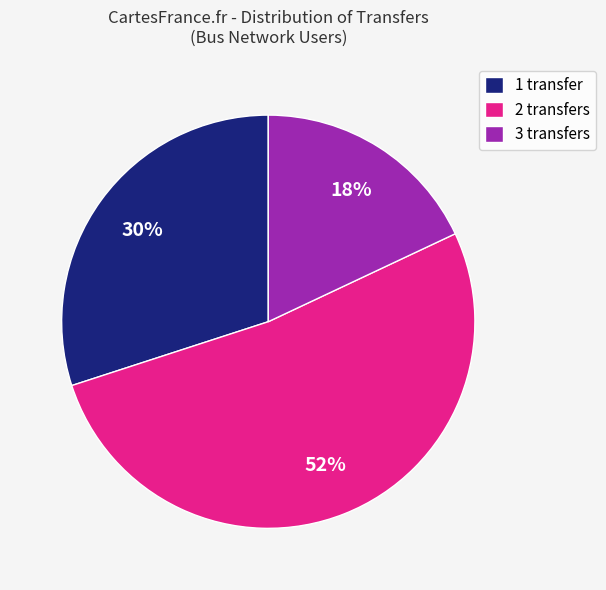

To the nearest percent, what percentage of the pie is 3 transfers?

18%